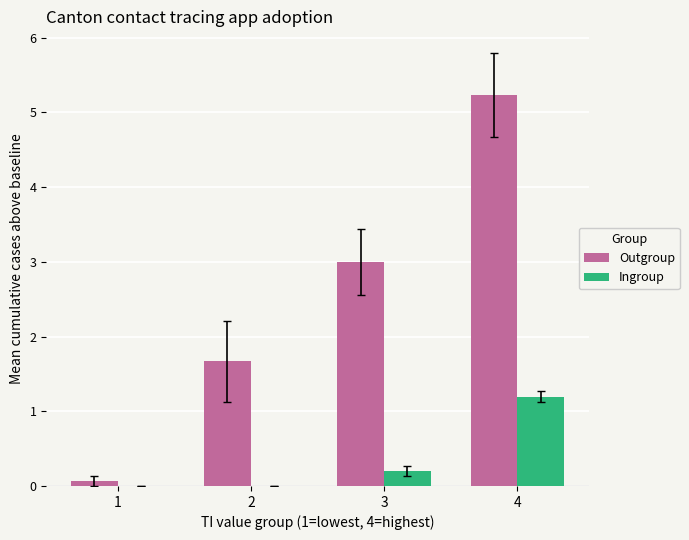

What is the sum of all Ingroup values?

1.4